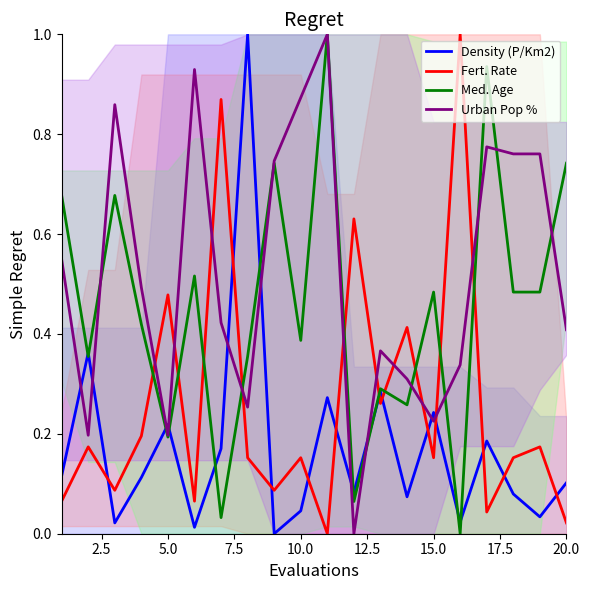

Reading left to right, what are all the values shown in this chart?

Density (P/Km2): 0.1	0.4	0.0	0.1	0.2	0.0	0.2	1.0	0.0	0.0	0.3	0.1	0.3	0.1	0.2	0.0	0.2	0.1	0.0	0.1
Fert. Rate: 0.1	0.2	0.1	0.2	0.5	0.1	0.9	0.2	0.1	0.2	0.0	0.6	0.3	0.4	0.2	1.0	0.0	0.2	0.2	0.0
Med. Age: 0.7	0.4	0.7	0.4	0.2	0.5	0.0	0.4	0.7	0.4	1.0	0.1	0.3	0.3	0.5	0.0	0.9	0.5	0.5	0.7
Urban Pop %: 0.5	0.2	0.9	0.5	0.2	0.9	0.4	0.3	0.7	0.9	1.0	0.0	0.4	0.3	0.2	0.3	0.8	0.8	0.8	0.4